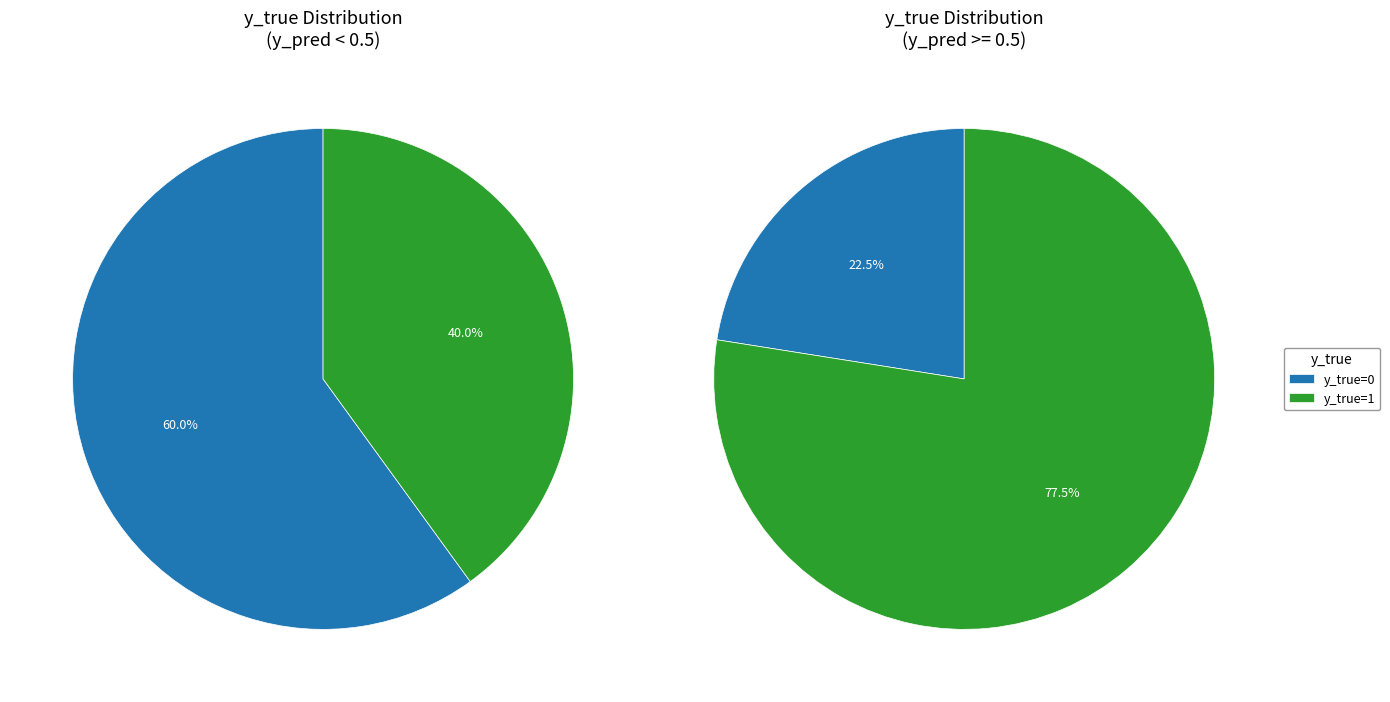

What is the change in value from y_true=0 (count) to y_true=1 (count)?

+40